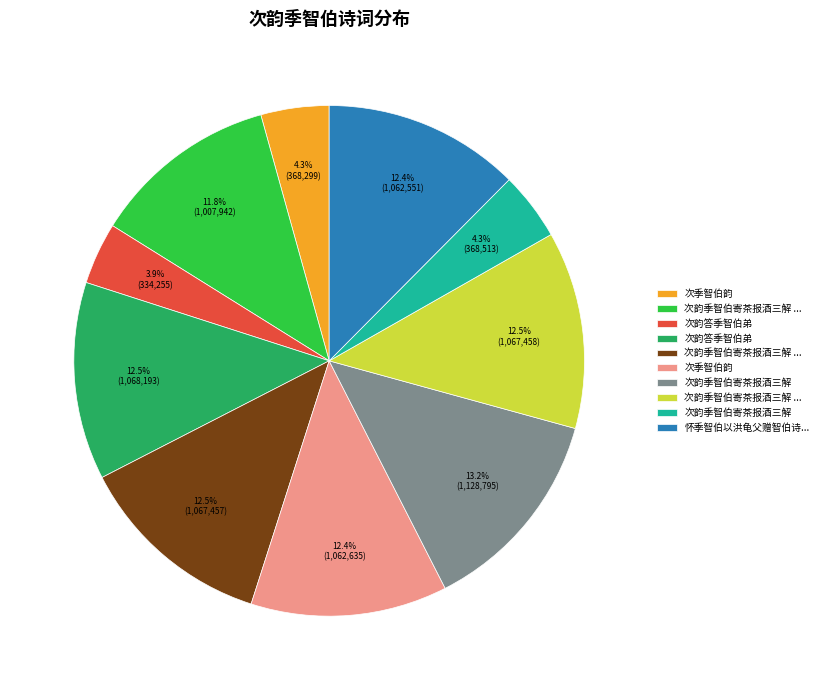

Is there any slice that represents more than half of the pie?

No